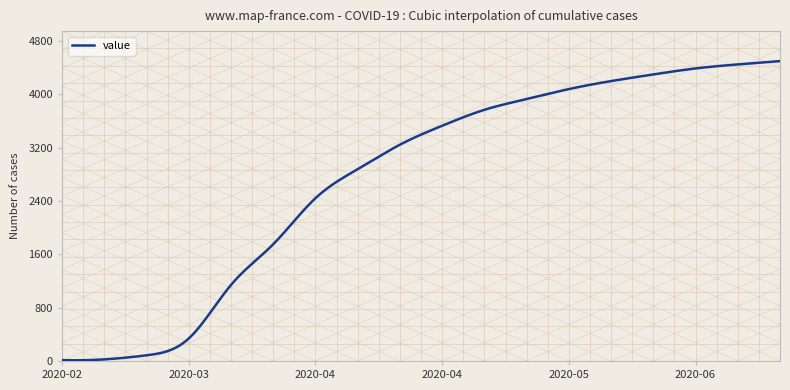

What is the maximum value shown in the chart?

4500.0